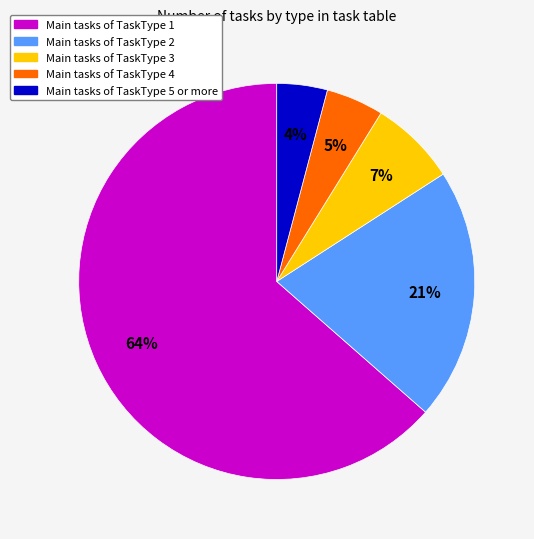

Is there a majority slice in this chart?

Yes